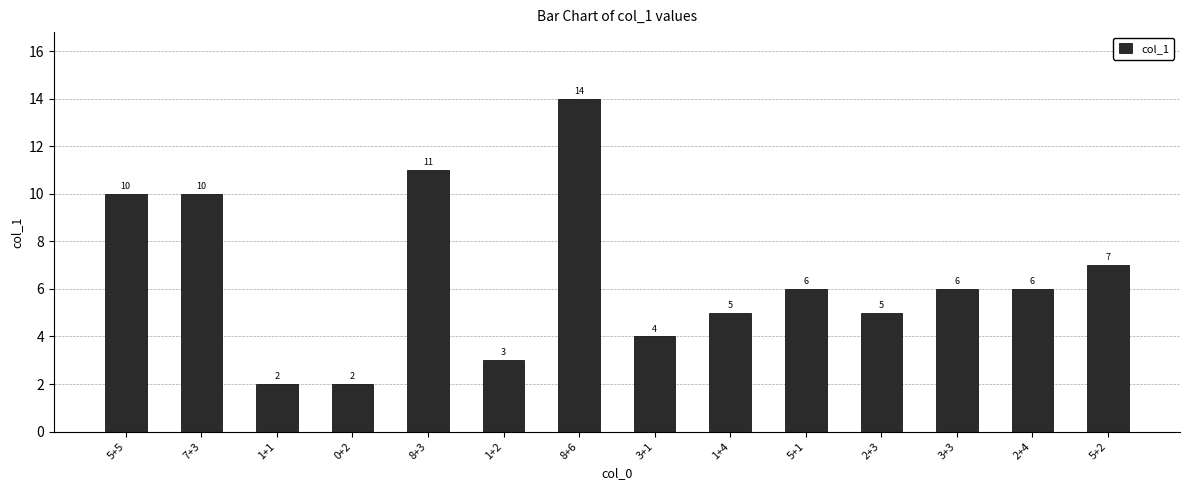

Reading left to right, list all the values displayed in this chart.

10	10	2	2	11	3	14	4	5	6	5	6	6	7